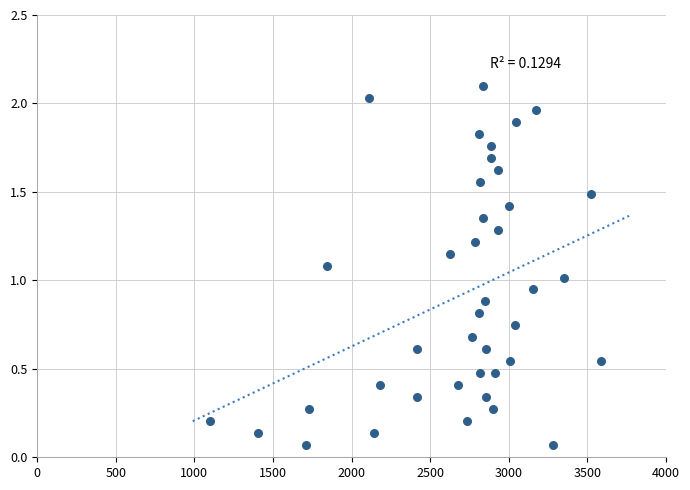

What is the range of X values (max minus min)?

2486.0